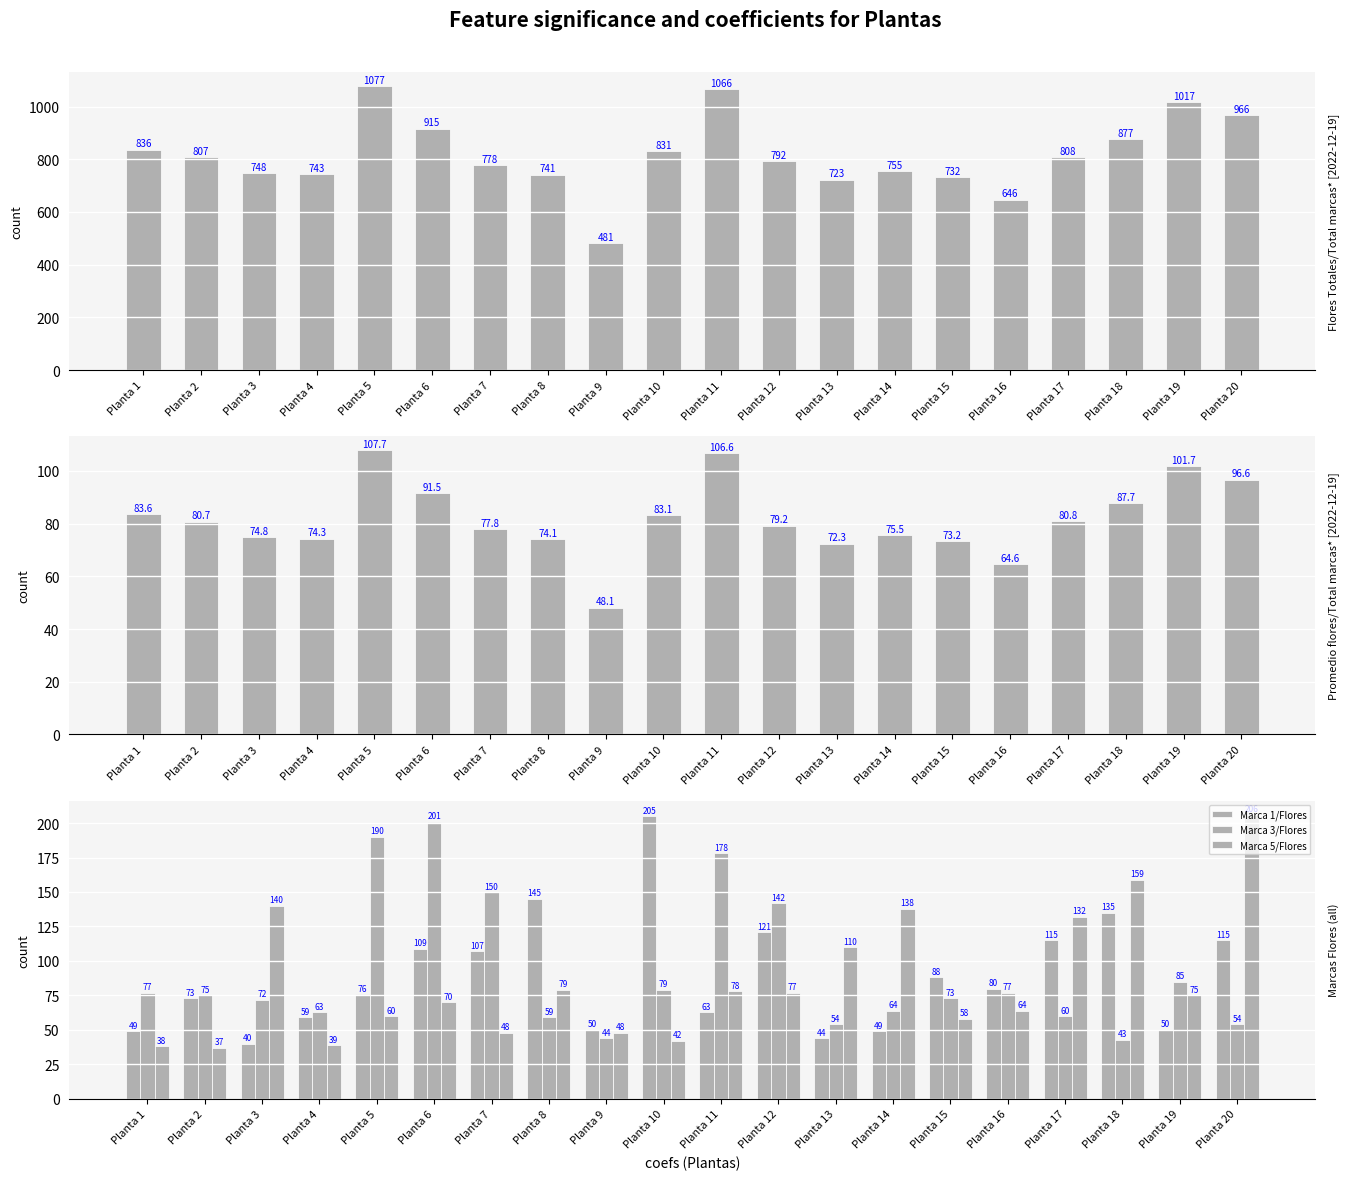

List the labels in order of Flores Totales/Total marcas* value, smallest first.

Planta 9, Planta 16, Planta 13, Planta 15, Planta 8, Planta 4, Planta 3, Planta 14, Planta 7, Planta 12, Planta 2, Planta 17, Planta 10, Planta 1, Planta 18, Planta 6, Planta 20, Planta 19, Planta 11, Planta 5